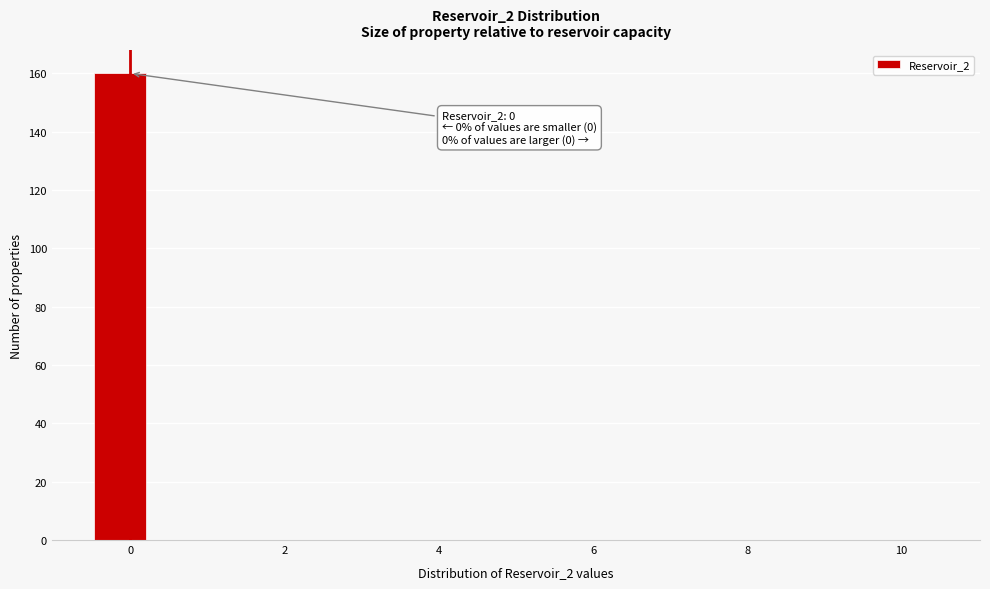

Around what value on the x-axis is the tallest bar? Give the approximate position of its centre, as read against the axis.

-0.2